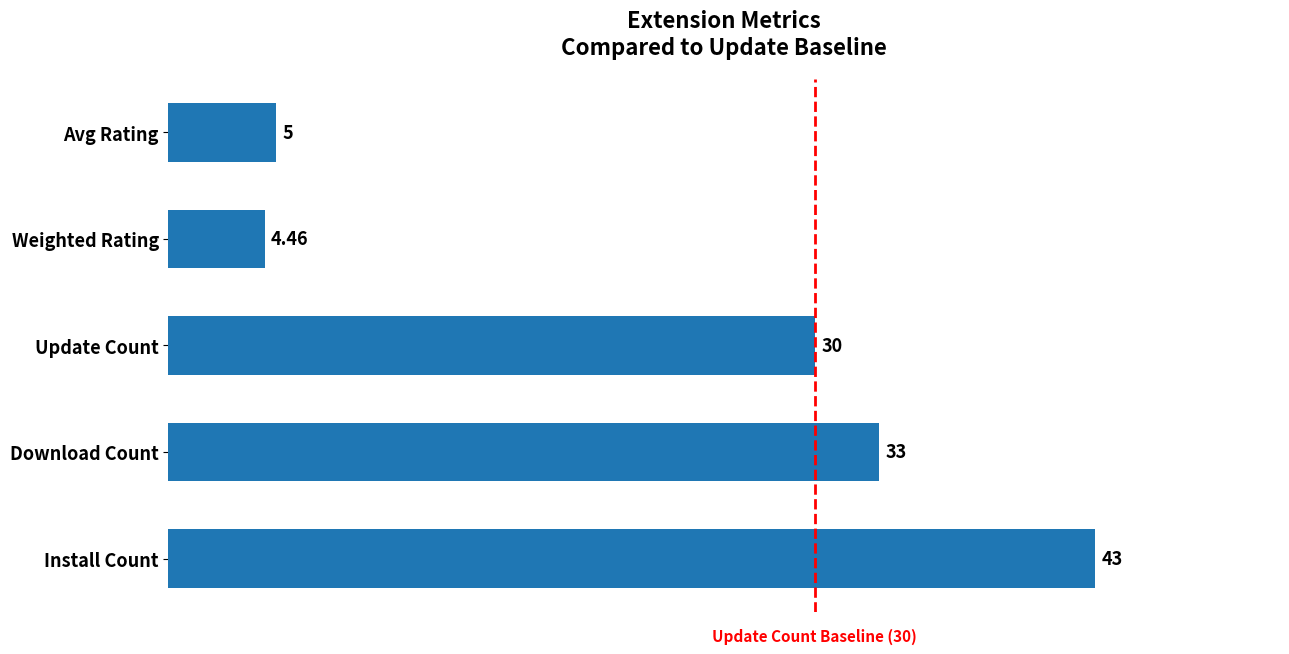

What is the average value?

23.1